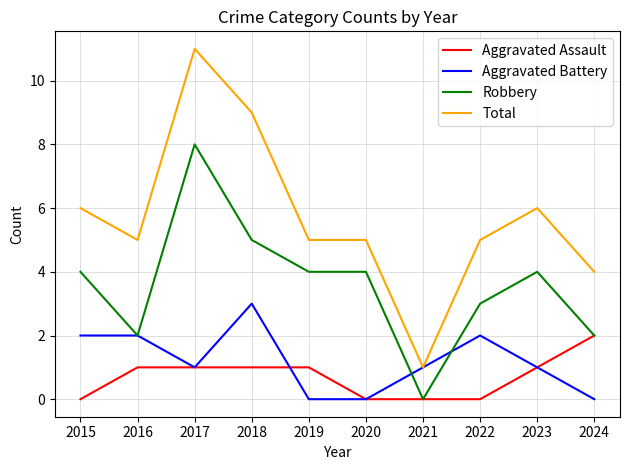

True or false: Aggravated Battery and Aggravated Assault cross at least once.

True